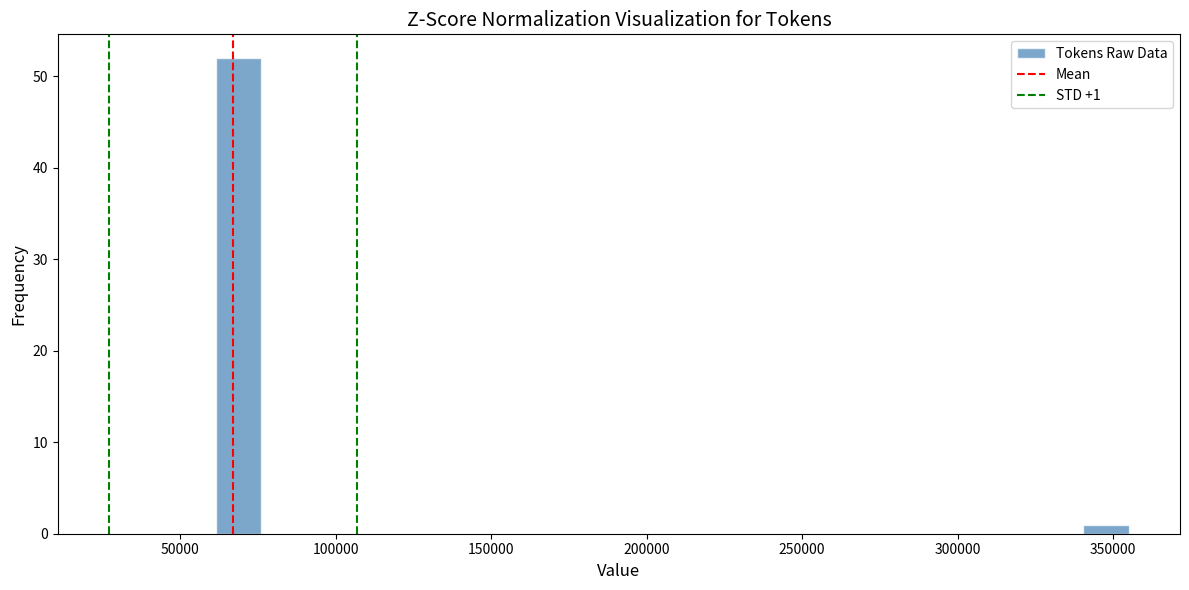

Read against the x-axis, roughly where is the centre of the tallest bar?

70000